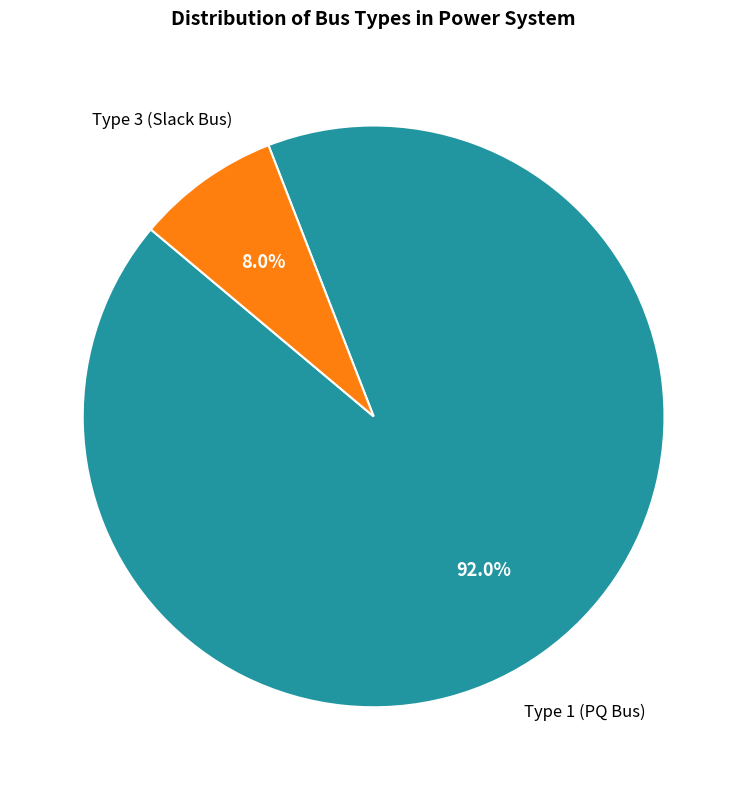

What is the majority slice?

Type 1 (PQ Bus)